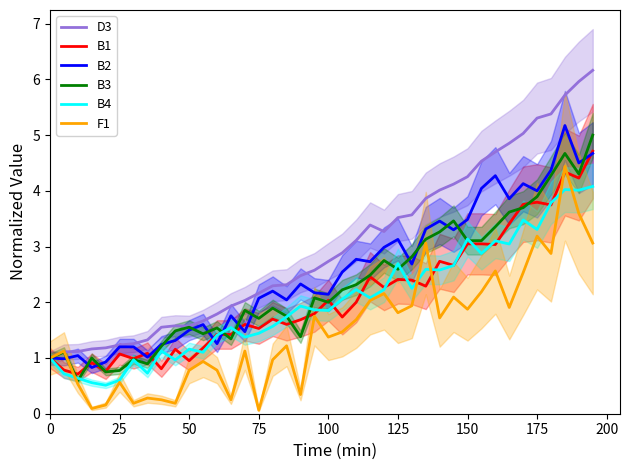

Is it true that B3 equals 2.6 at 125?

True